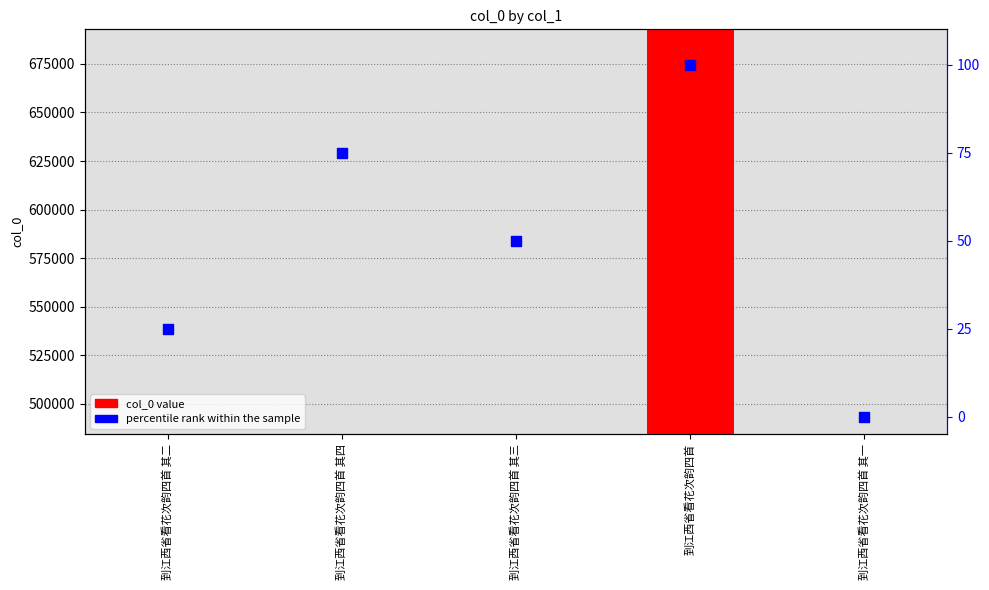

Which series contains the highest Y value?

col_0 value